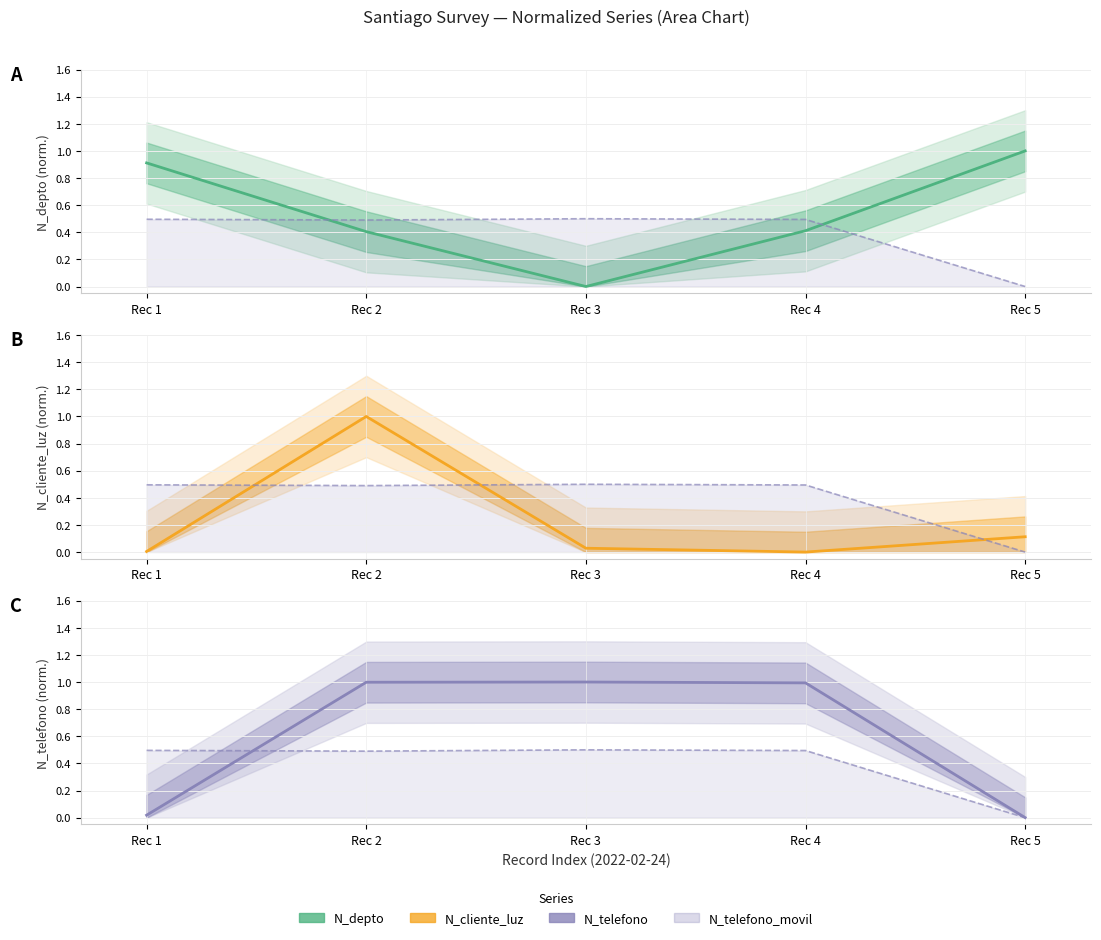

Between Rec 5 and Rec 2, which is larger?

Rec 5